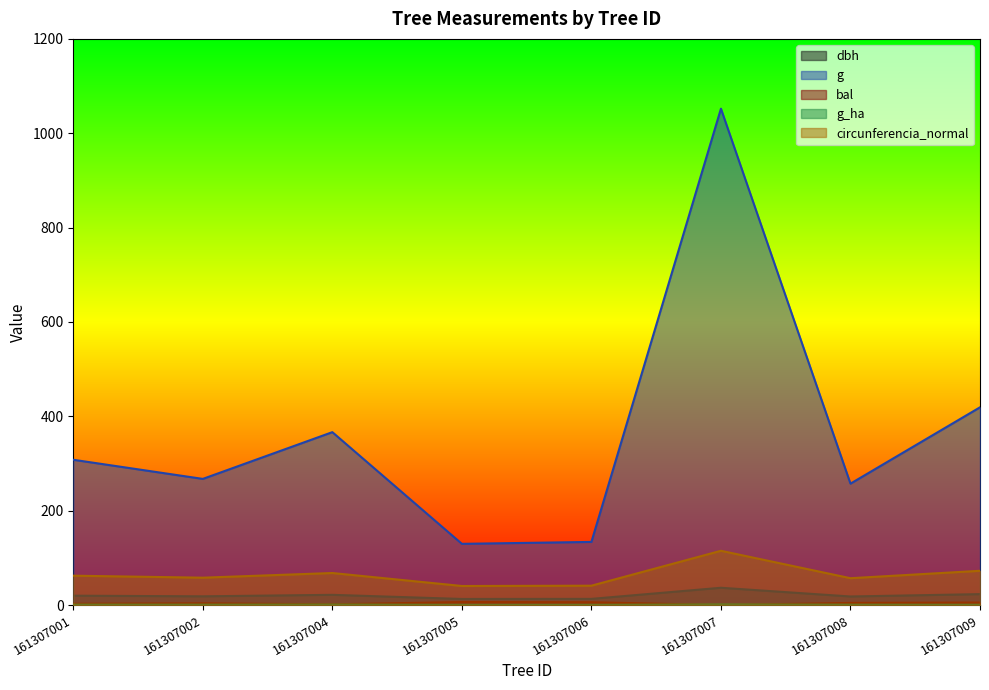

Is it true that dbh equals 23.1 at 161307009?

True